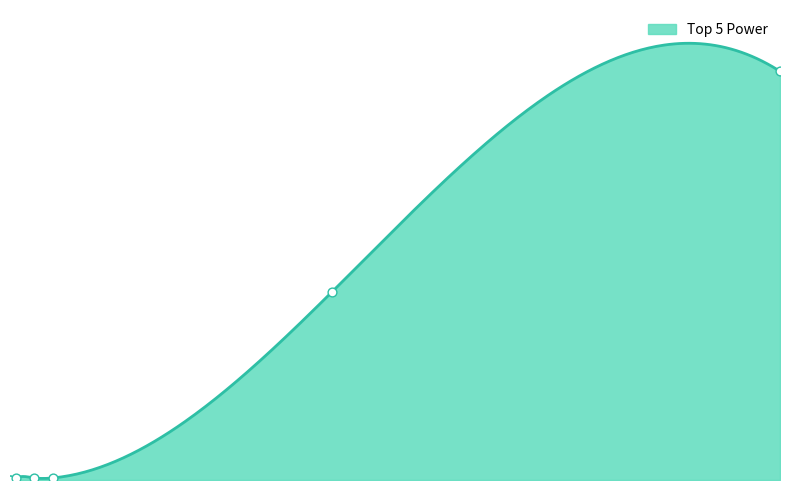

Which has a higher value, Europe or N/A?

Europe